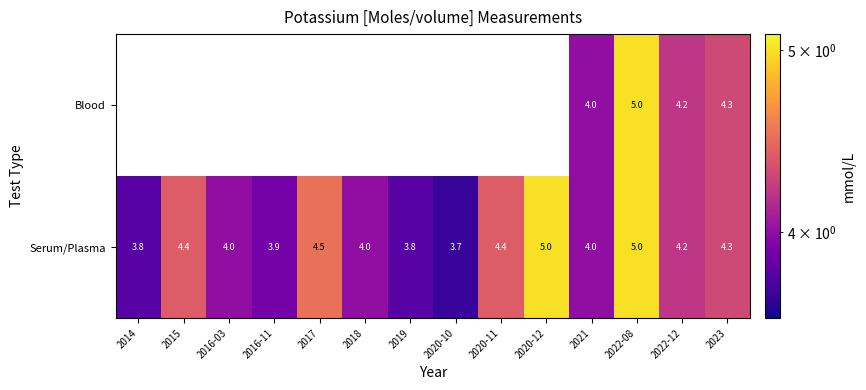

Is the value of Blood at 2021 greater than the value of Serum/Plasma at 2022-12?

No